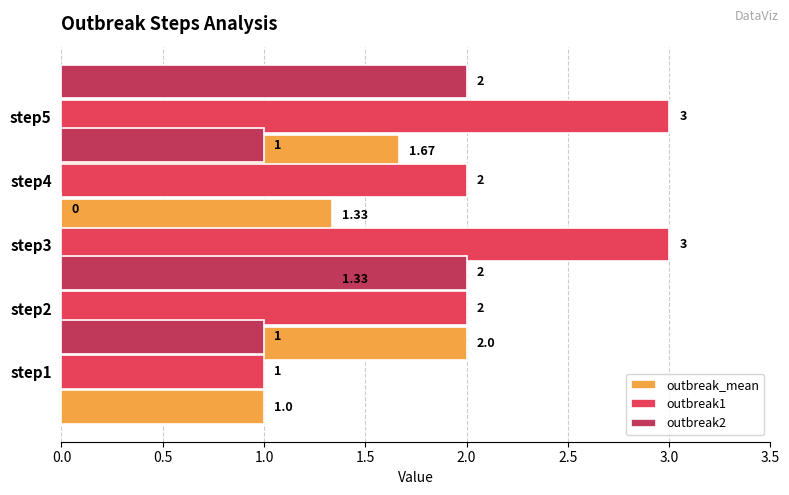

Is the value of outbreak2 at 1.5 greater than the value of outbreak1 at 0.5?

No